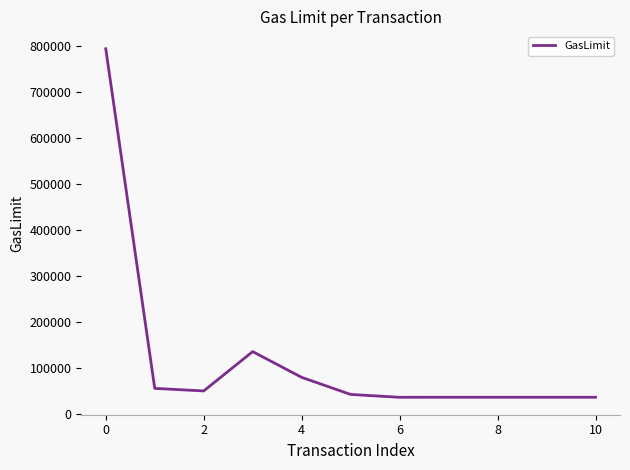

What is the greatest value displayed?

793459